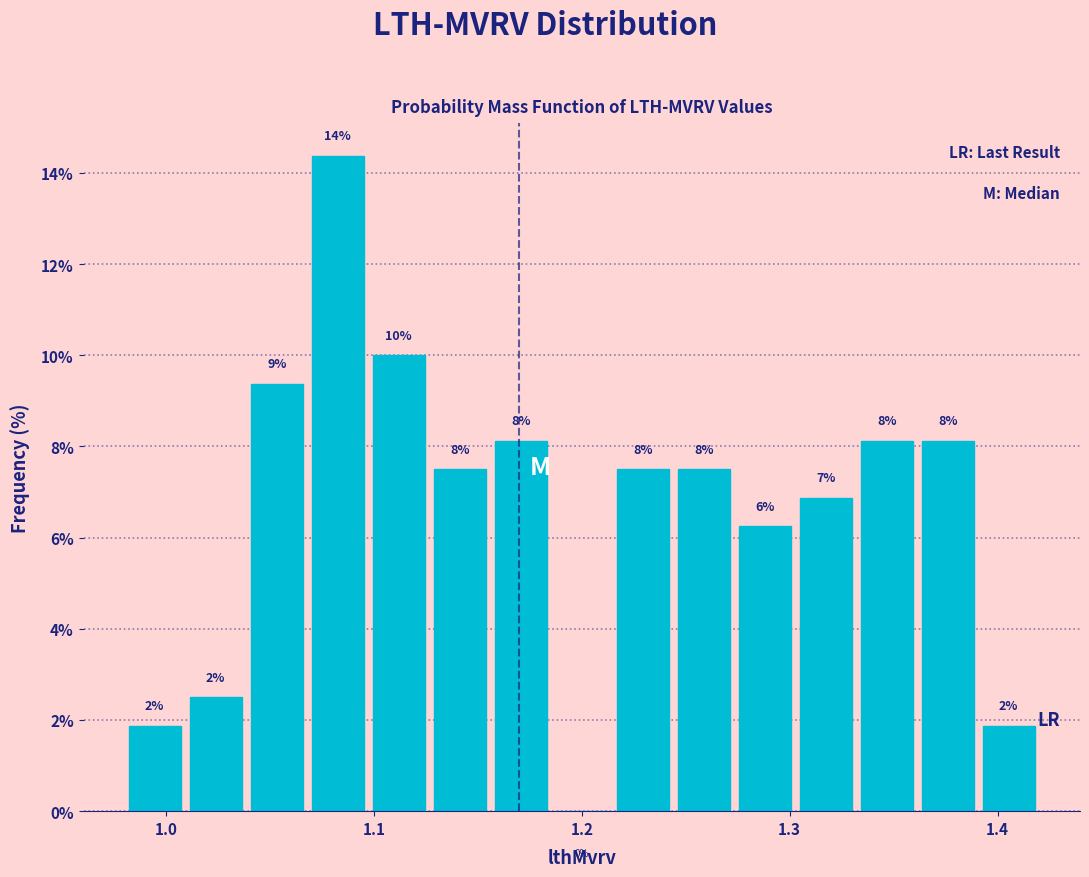

Read against the x-axis, roughly where is the centre of the tallest bar?

1.08